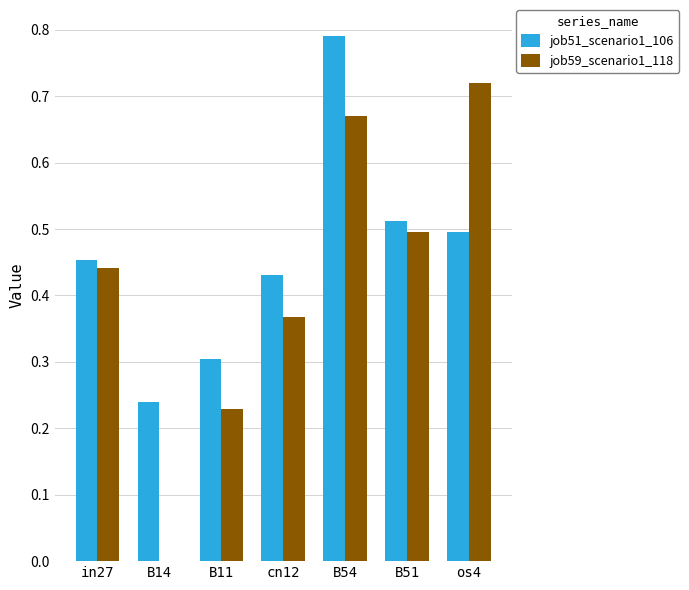

Which series has the largest total across all categories?

job51_scenario1_106